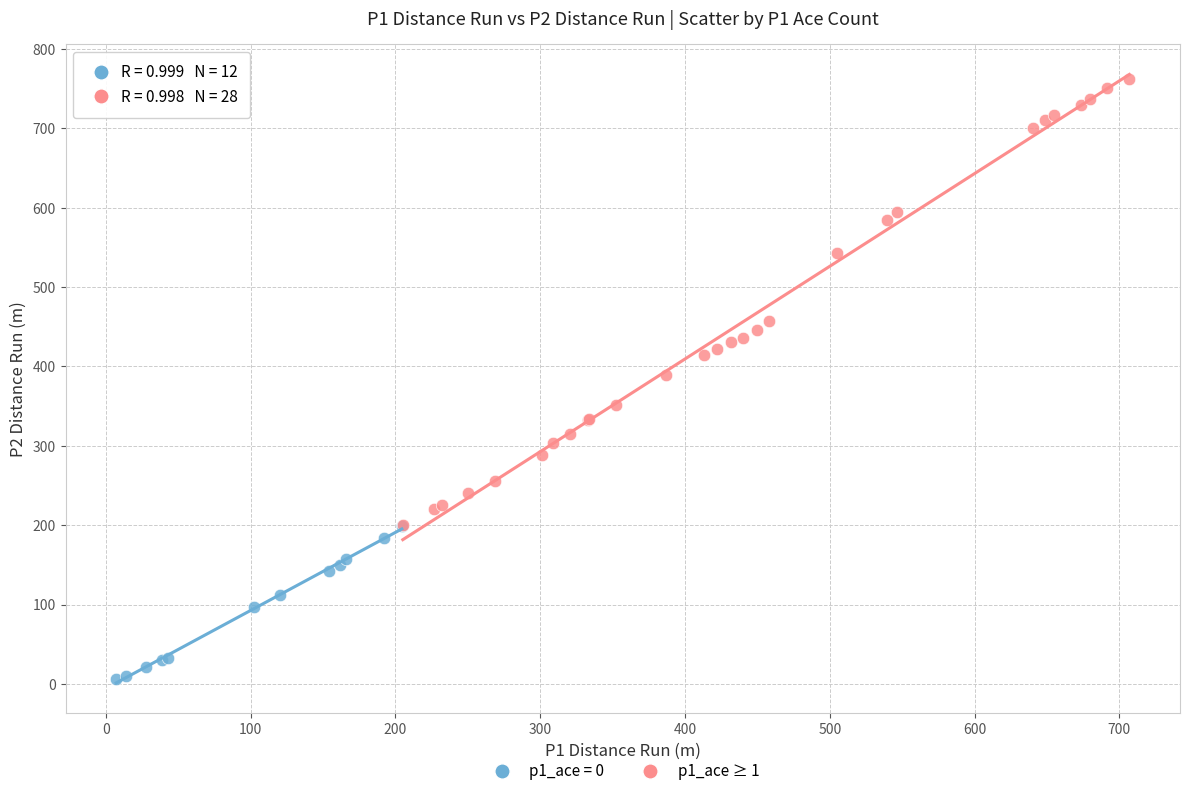

Which series has the widest spread of Y values?

p1_ace ≥ 1